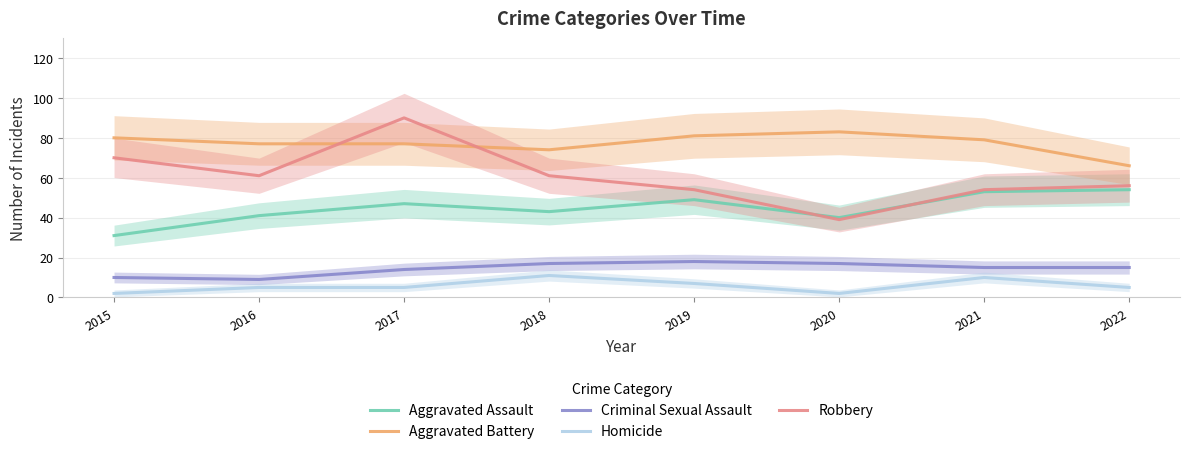

Rank the series at 2022 from lowest to highest value.

Homicide, Criminal Sexual Assault, Aggravated Assault, Robbery, Aggravated Battery